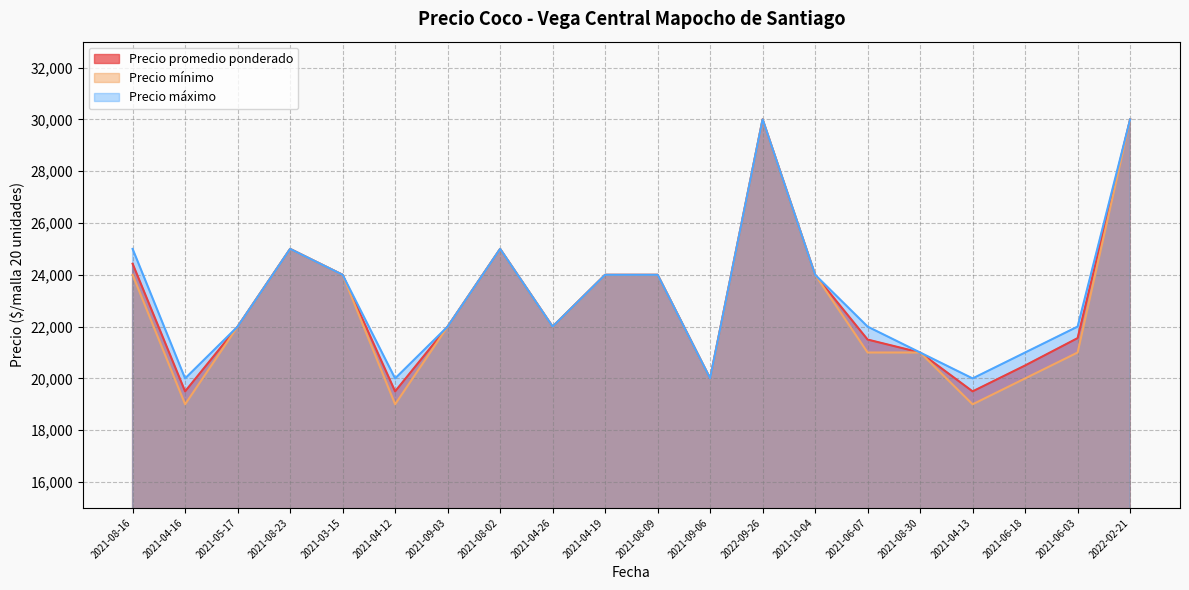

What is the label of the 7th point from the left?

2021-09-03